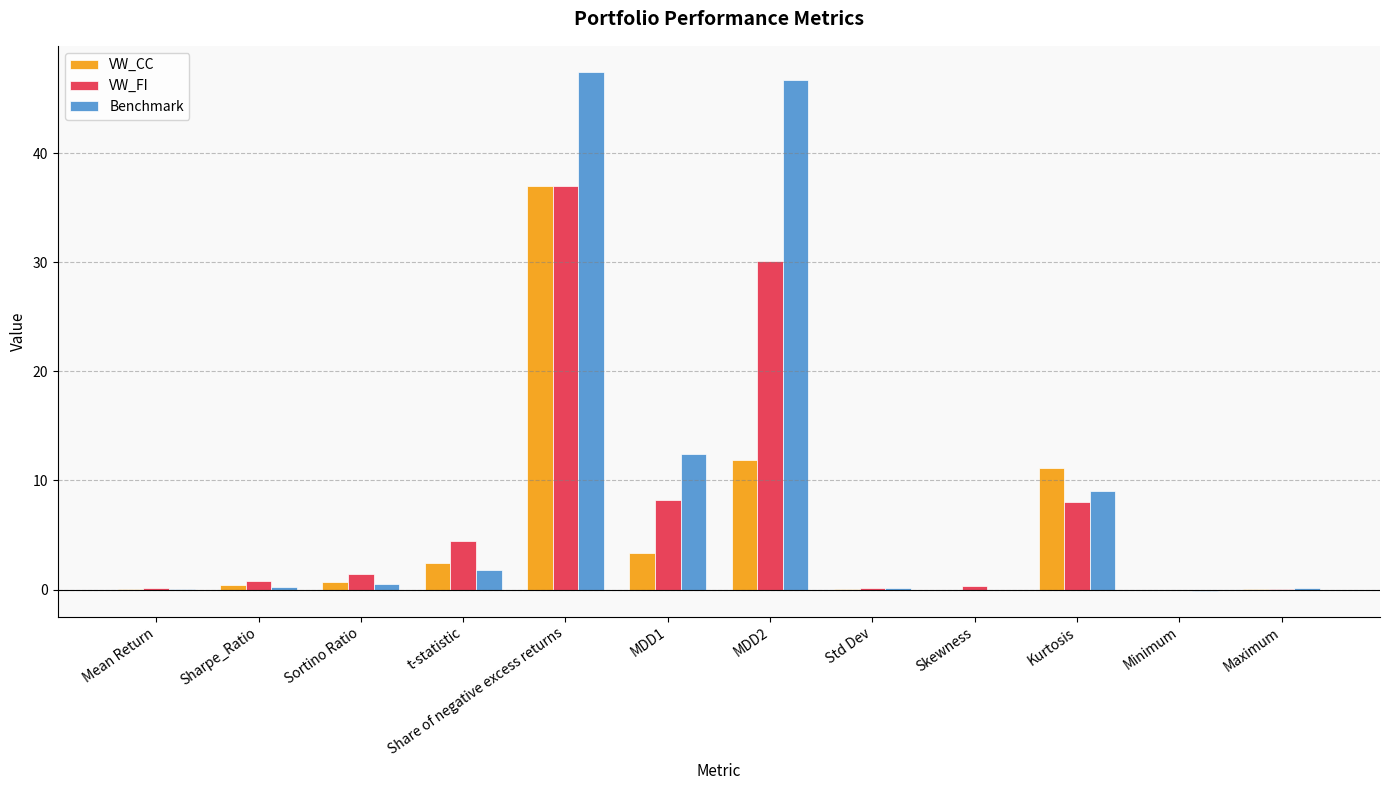

The value of Benchmark at Maximum is 0.1. True or false?

True